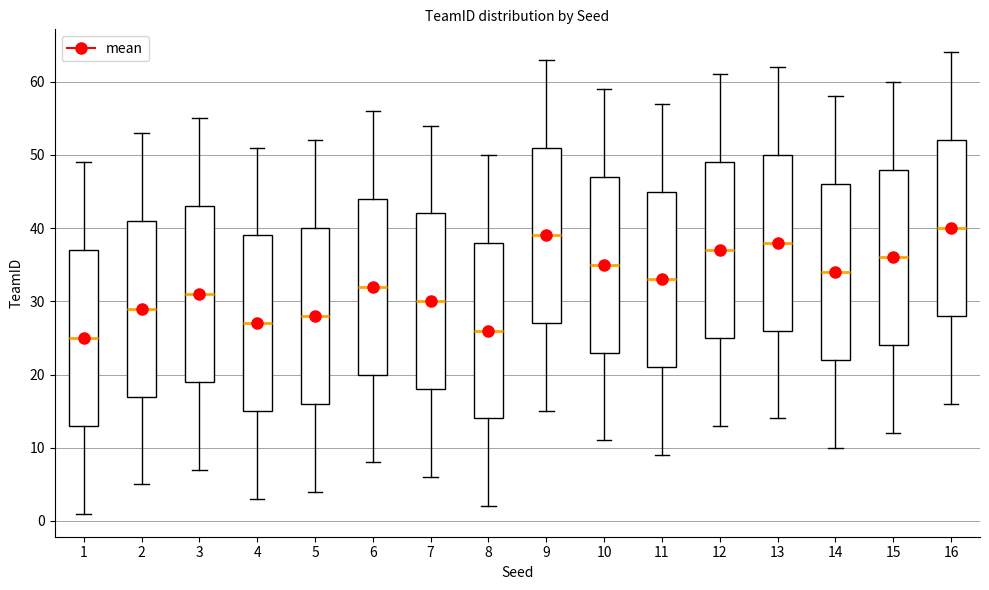

Reading left to right, transcribe this box plot: for each box, give where its median line is, the range the box spans, and where its two whiskers end, as read against the y-axis. The values are not printed on the chart, so give them approximately, as read against the axis.

1: median 25, box 13 to 37, whiskers 1 to 49
2: median 29, box 17 to 41, whiskers 5 to 53
3: median 31, box 19 to 43, whiskers 7 to 55
4: median 27, box 15 to 39, whiskers 3 to 51
5: median 28, box 16 to 40, whiskers 4 to 52
6: median 32, box 20 to 44, whiskers 8 to 56
7: median 30, box 18 to 42, whiskers 6 to 54
8: median 26, box 14 to 38, whiskers 2 to 50
9: median 39, box 27 to 51, whiskers 15 to 63
10: median 35, box 23 to 47, whiskers 11 to 59
11: median 33, box 21 to 45, whiskers 9 to 57
12: median 37, box 25 to 49, whiskers 13 to 61
13: median 38, box 26 to 50, whiskers 14 to 62
14: median 34, box 22 to 46, whiskers 10 to 58
15: median 36, box 24 to 48, whiskers 12 to 60
16: median 40, box 28 to 52, whiskers 16 to 64